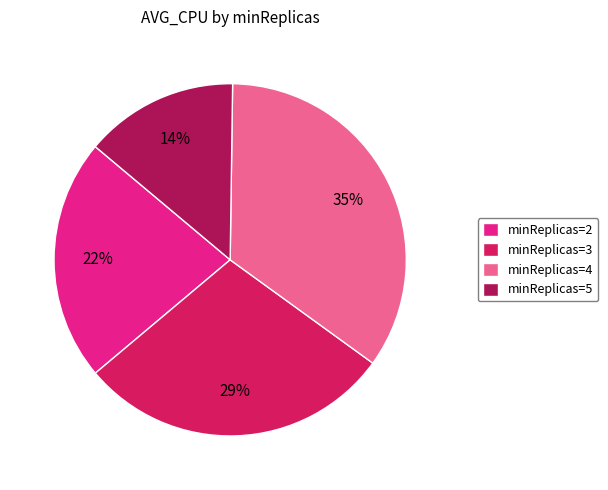

Count the number of slices in the pie.

4